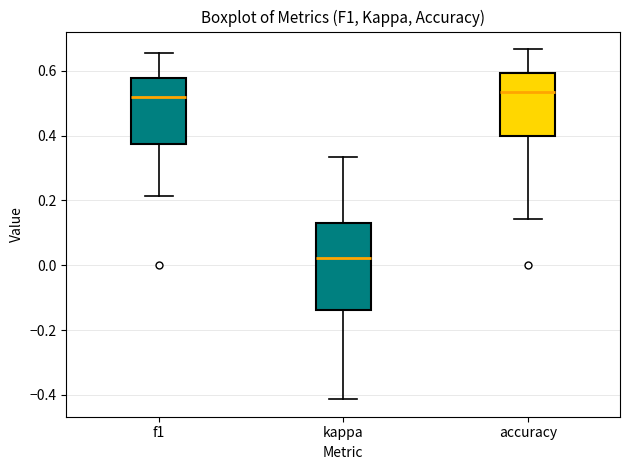

Reading left to right, read every box against the y-axis: the position of its median line, the range the box covers, and the ends of its whiskers. The values are not printed on the chart, so give them approximately, as read against the axis.

f1: median 0.52, box 0.38 to 0.58, whiskers 0.22 to 0.66
kappa: median 0.02, box -0.14 to 0.14, whiskers -0.42 to 0.34
accuracy: median 0.54, box 0.40 to 0.60, whiskers 0.14 to 0.66